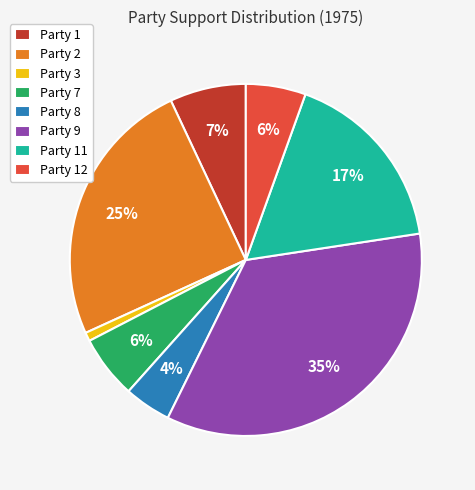

Is Party 11 the majority of the pie?

No